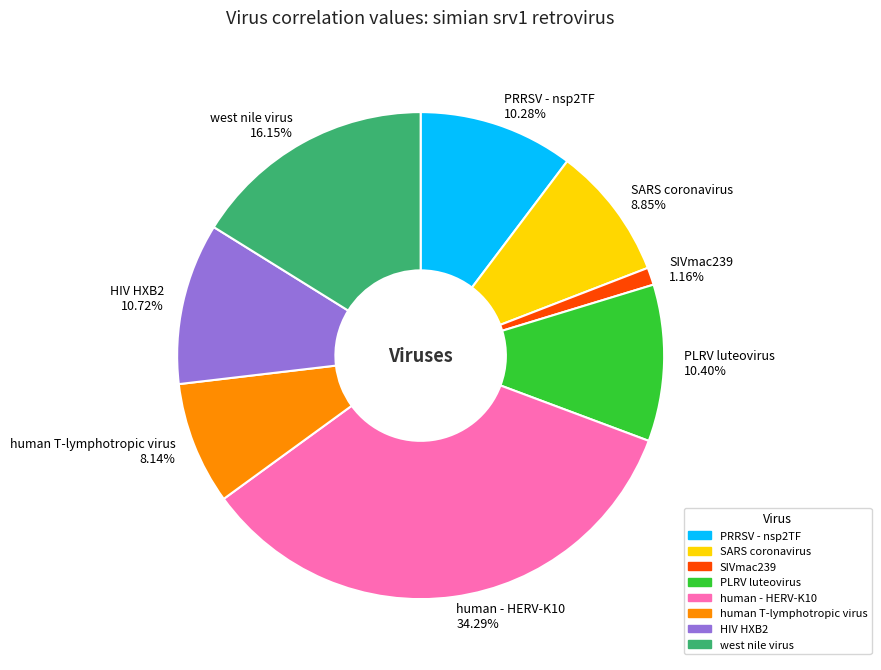

How many segments does this pie chart have?

8